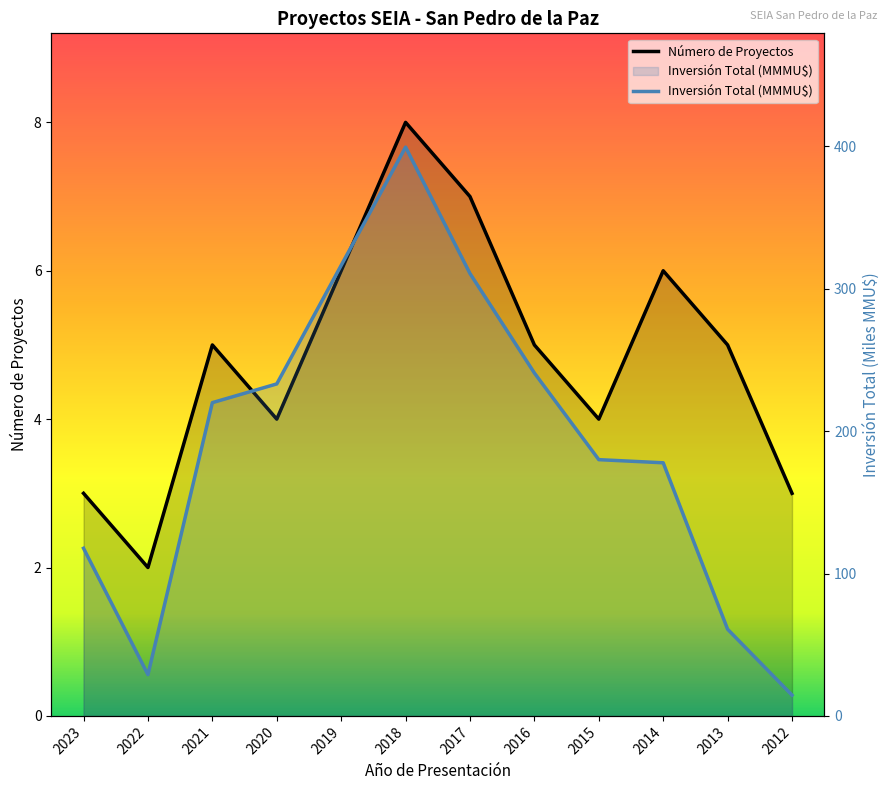

How many interior local peaks does the Número de Proyectos series have?

3